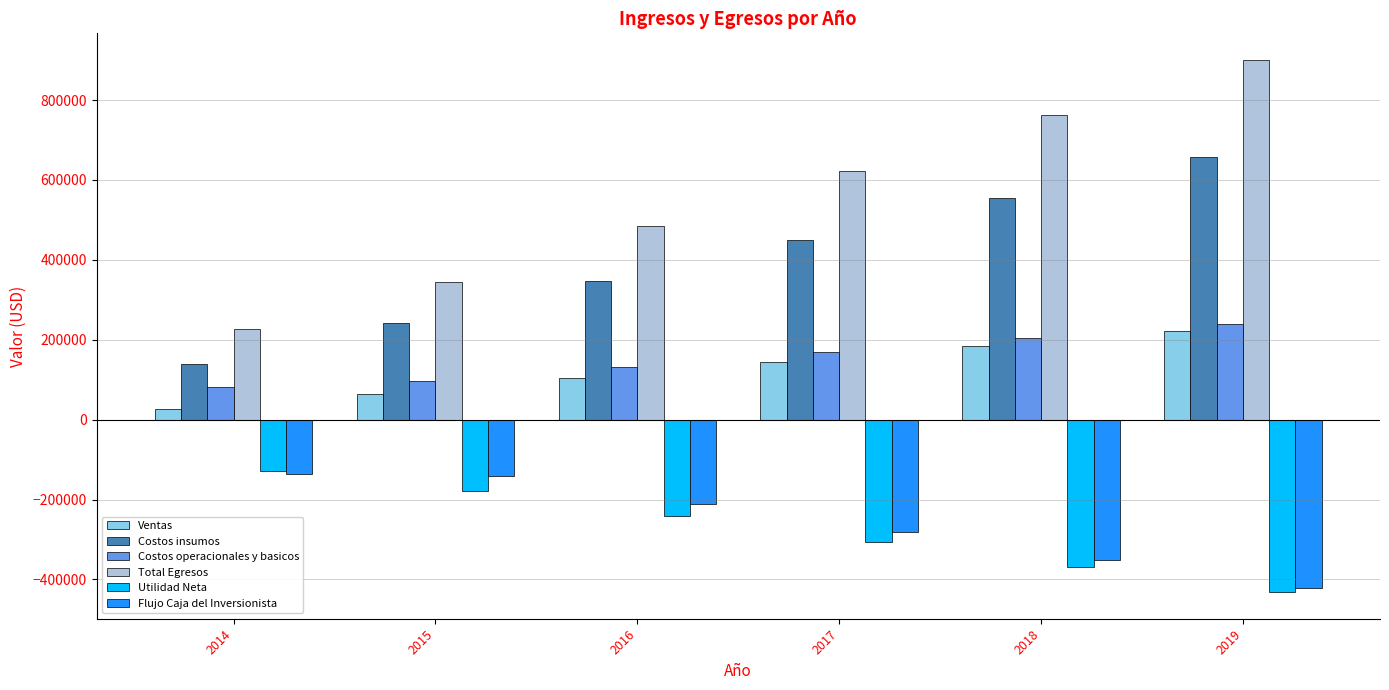

List the labels in order of Total Egresos value, largest first.

2019, 2018, 2017, 2016, 2015, 2014